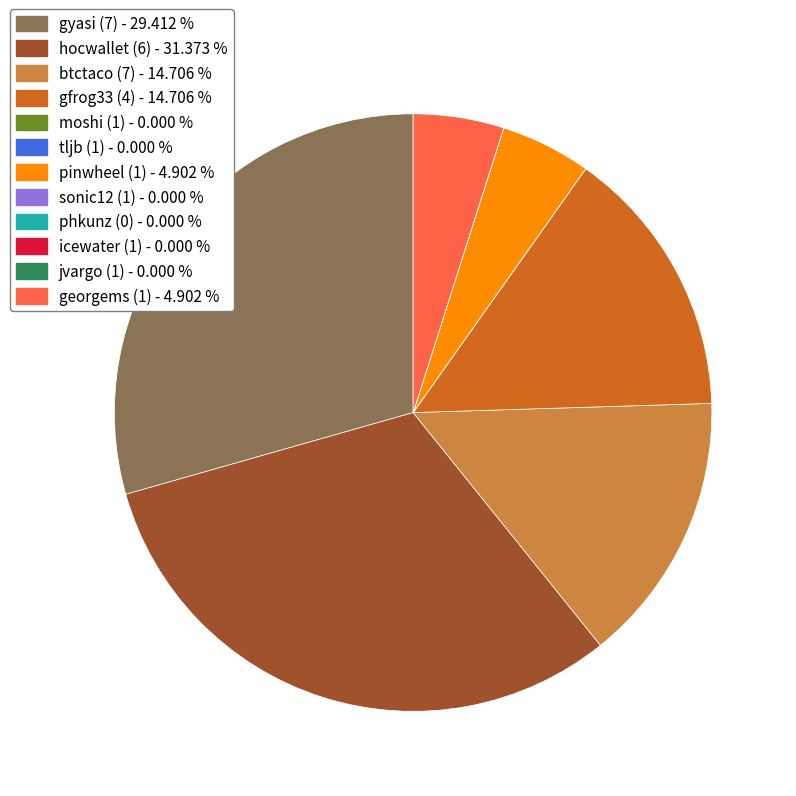

Which has a higher value, pinwheel (1) or hocwallet (6)?

hocwallet (6)